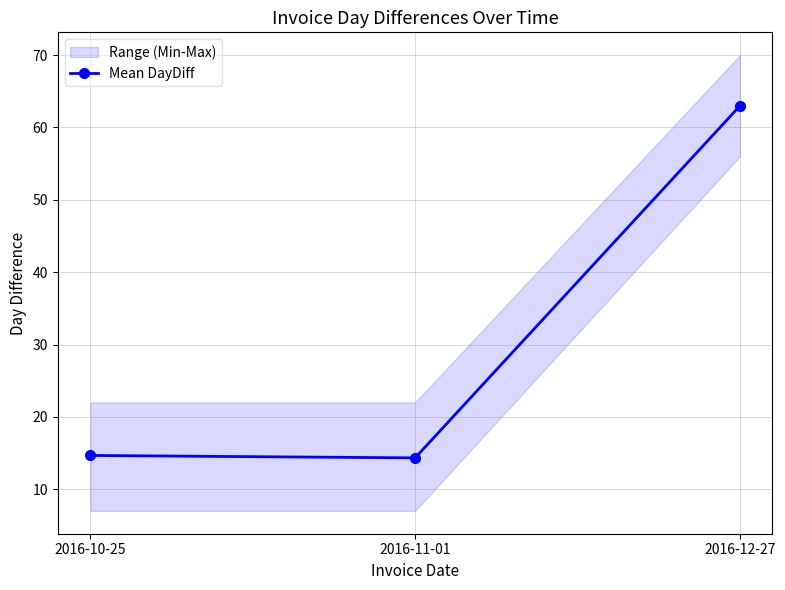

At which category does the chart reach its peak across all series?

2016-12-27